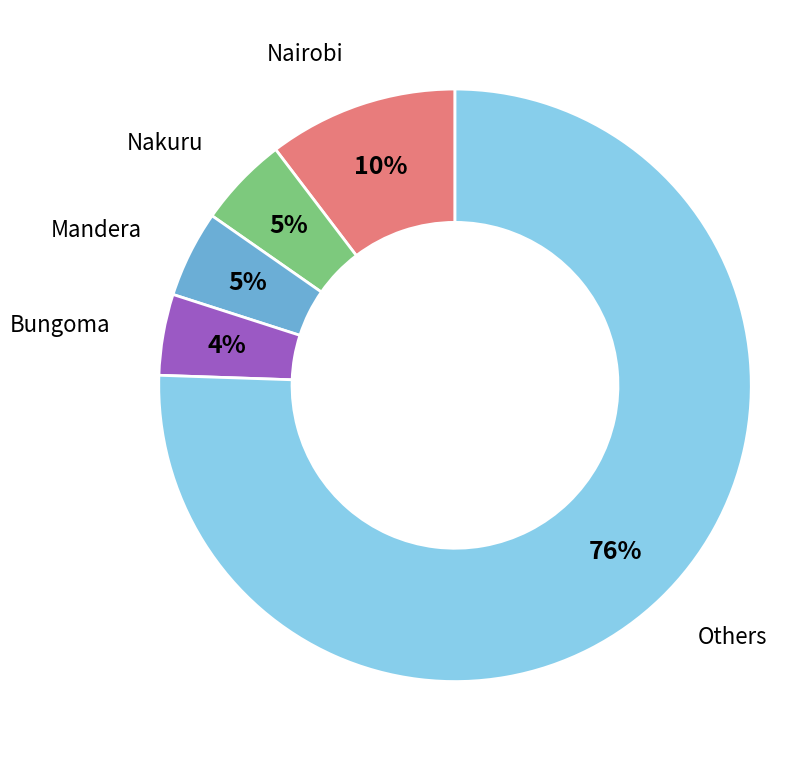

Which slice is the largest?

Others